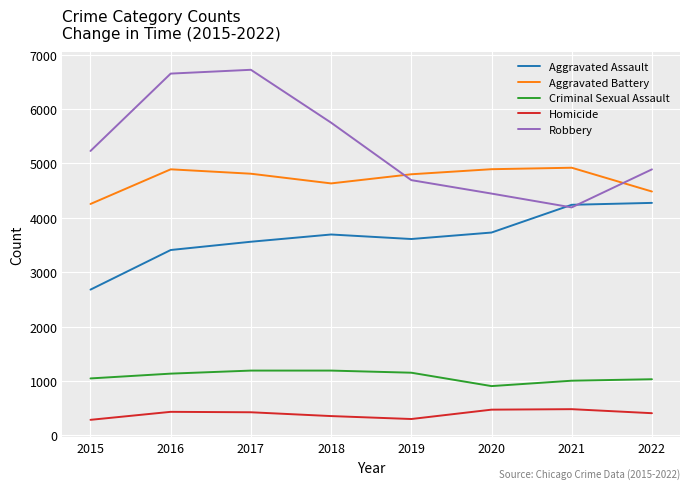

True or false: Aggravated Battery and Criminal Sexual Assault intersect in this chart.

False